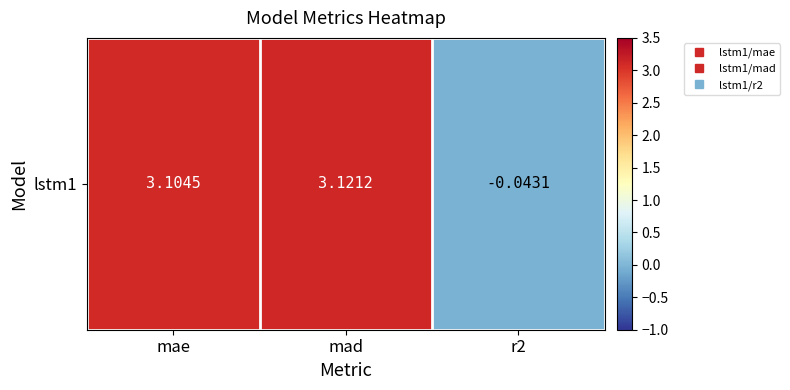

The value at mae is 5.0. True or false?

False